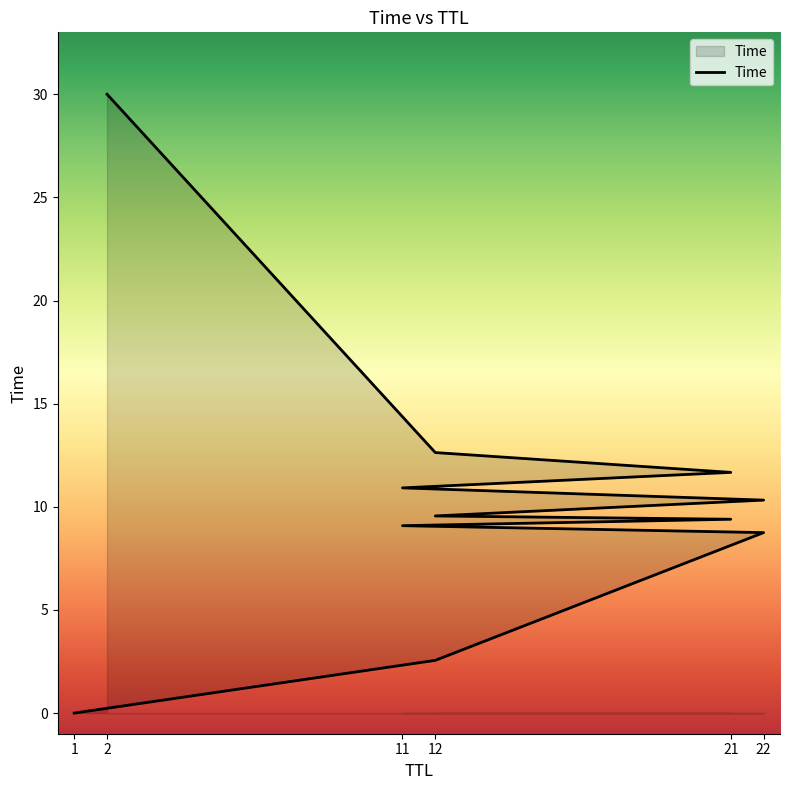

True or false: the data has more than 0 interior local peaks.

False